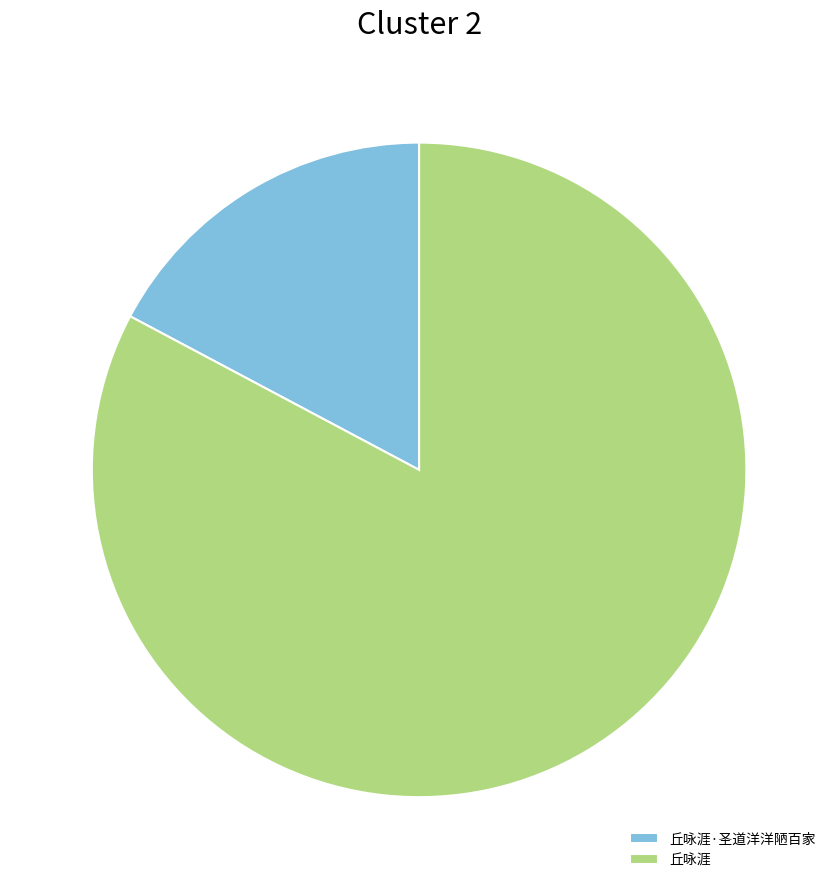

Between 丘咏涯 and 丘咏涯·圣道洋洋陋百家, which is larger?

丘咏涯